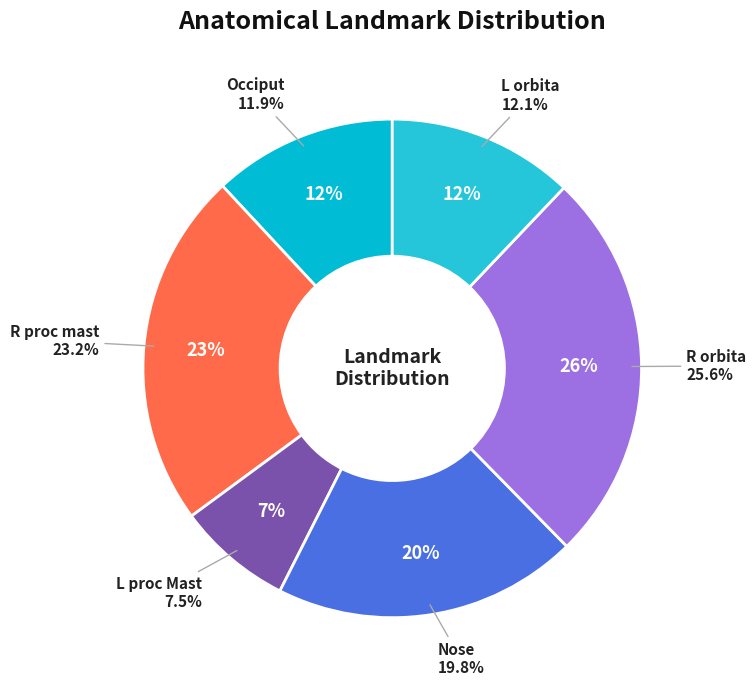

The R proc mast slice represents 23% of the pie. True or false?

True